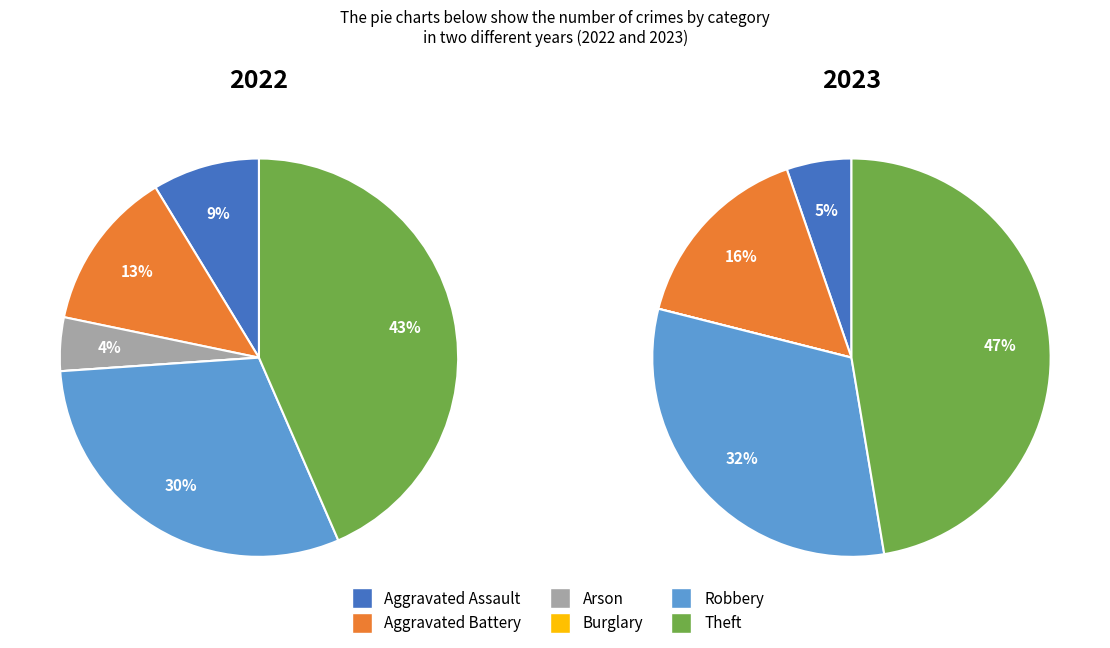

To the nearest percent, what is the difference between the 5 and 4 slice percentages?

13%